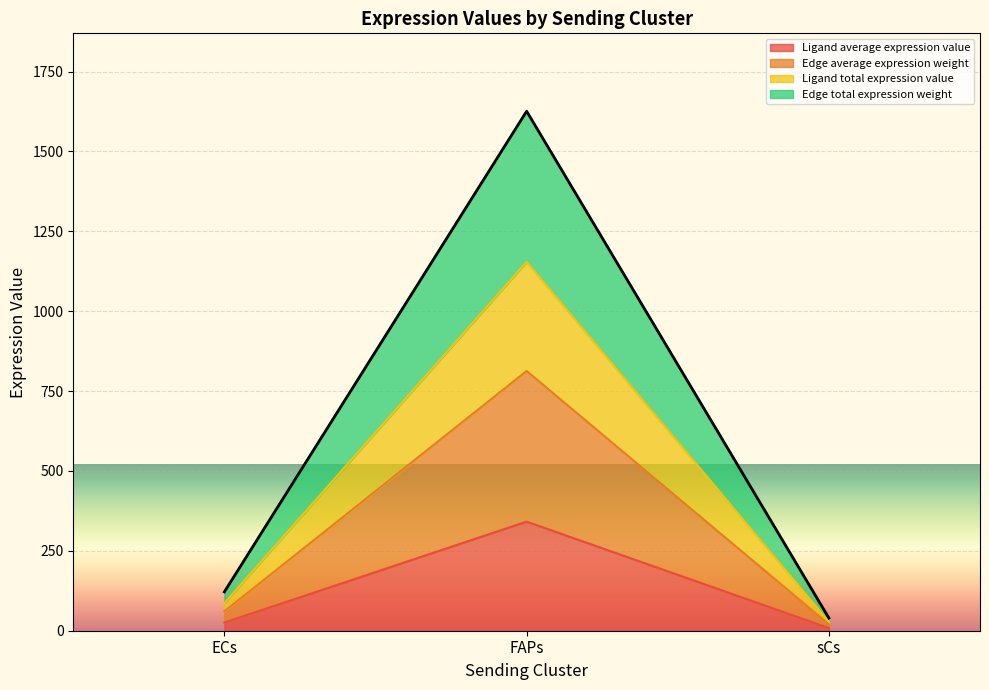

Between ECs and FAPs, which series saw the biggest shift?

Edge total expression weight